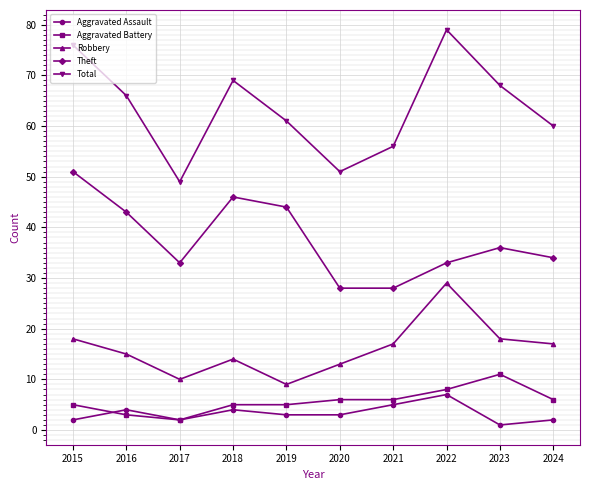

Where is the first local maximum for Robbery?

2018